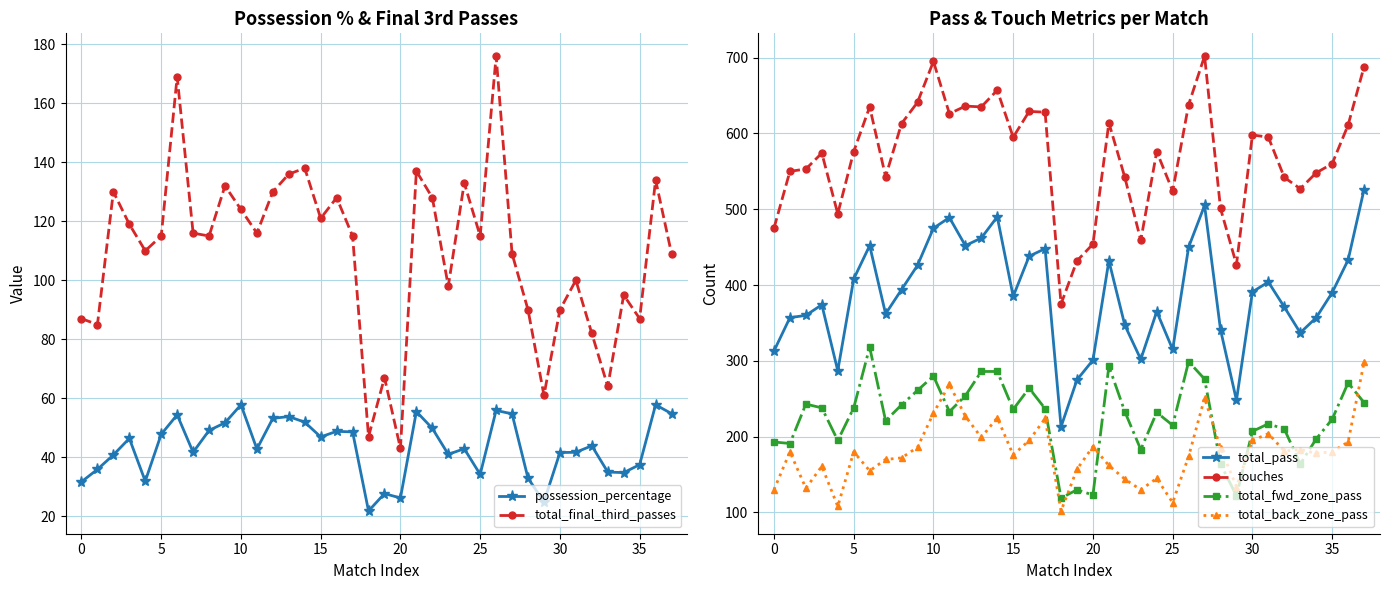

At which label does touches reach its minimum?

18